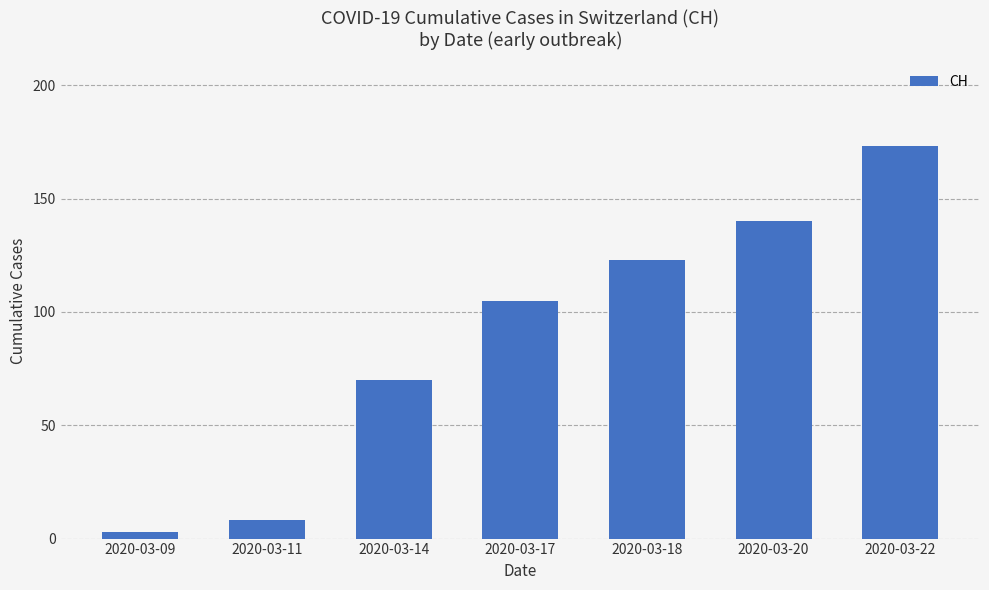

What is the change in value from 2020-03-09 to 2020-03-17?

+102